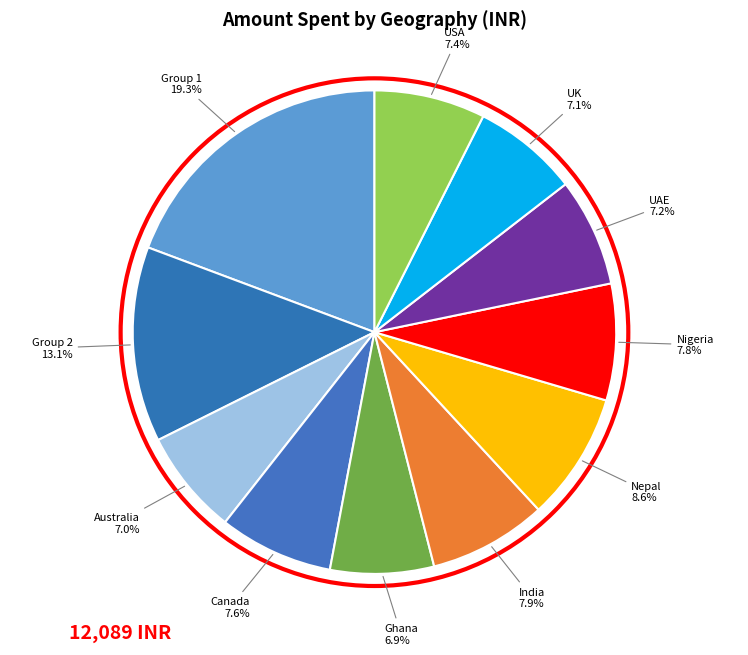

Which category has the biggest portion of the pie?

Group 1